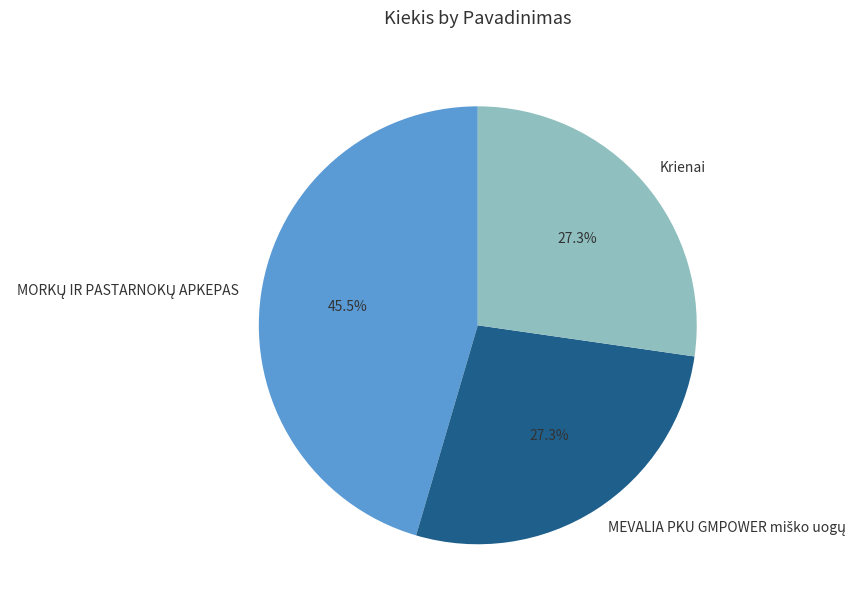

Does Krienai represent more than half of the total?

No